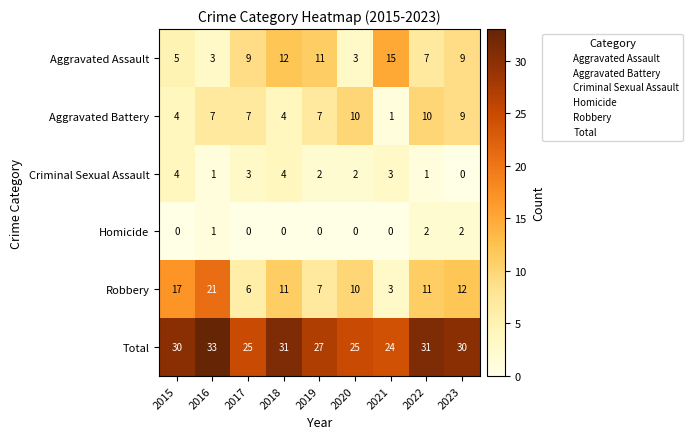

At which category does the chart reach its peak across all series?

2016